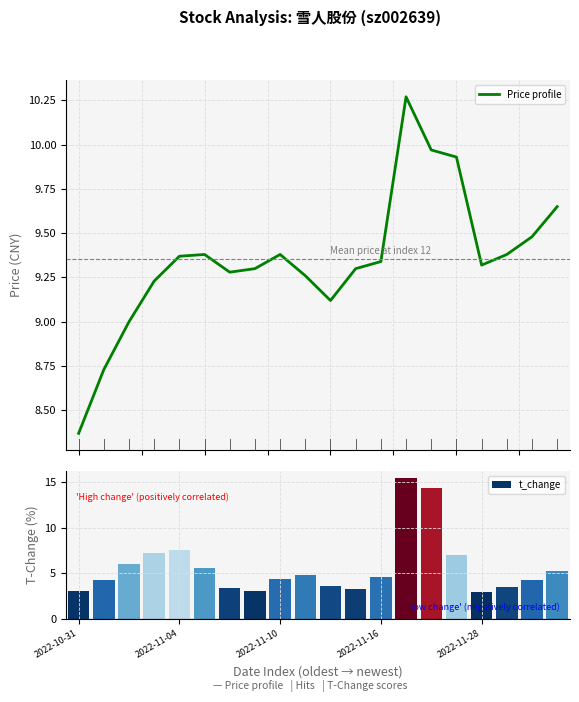

What is the average value?

9.4